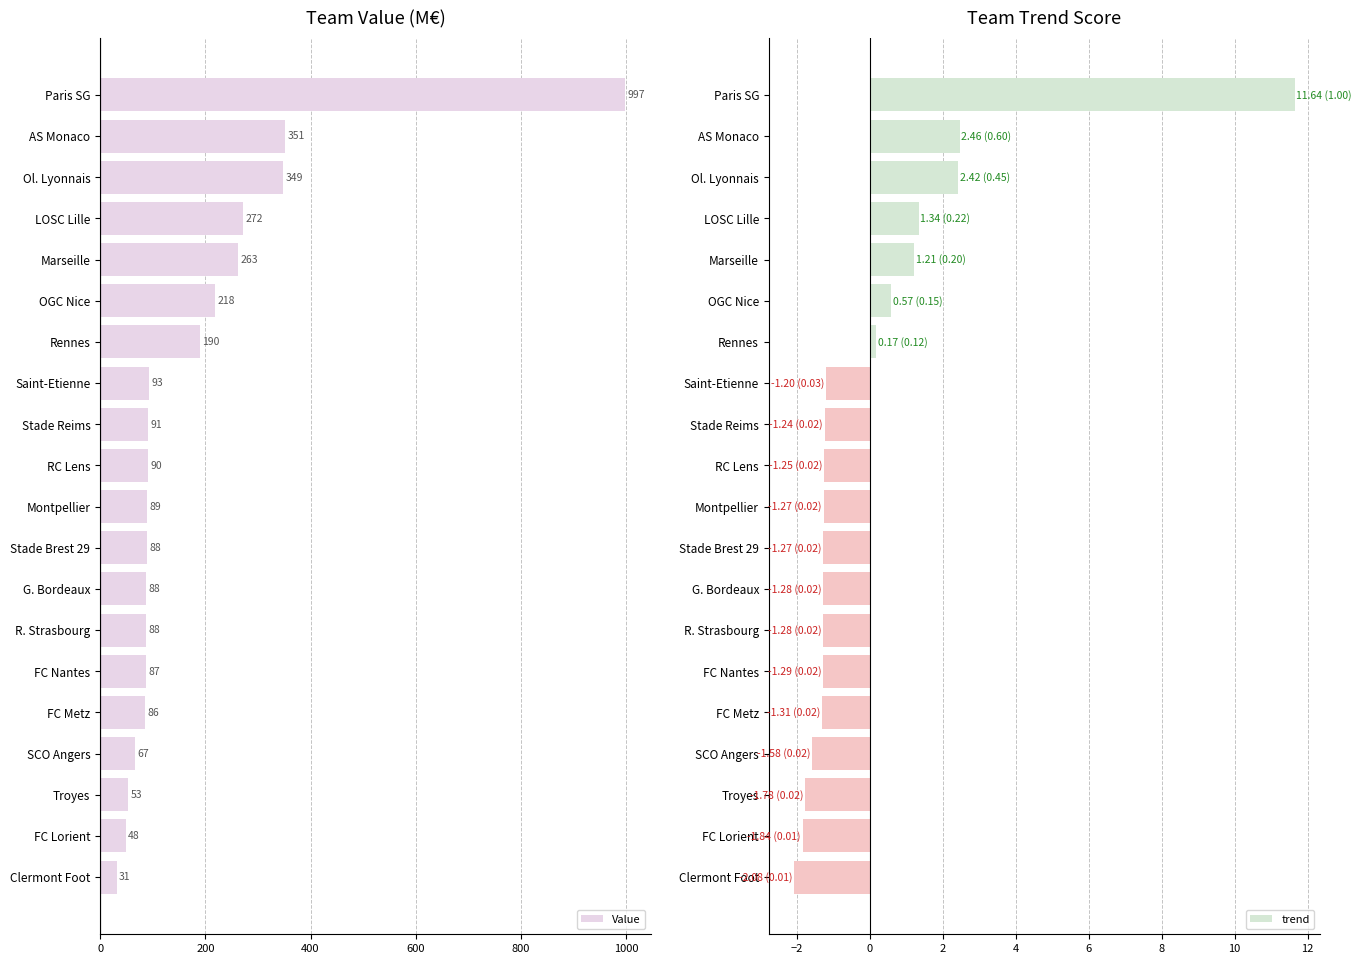

True or false: Value has a value of 348.6 at Ol. Lyonnais.

True